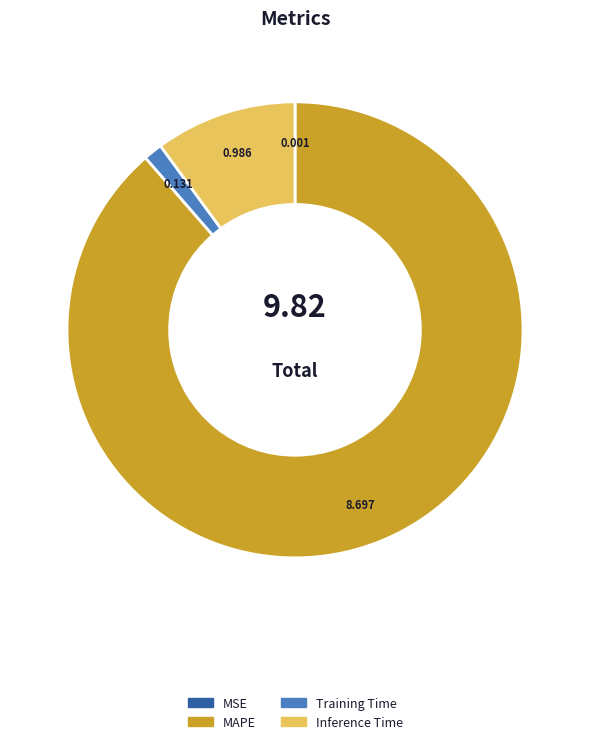

Which category has the biggest portion of the pie?

MAPE